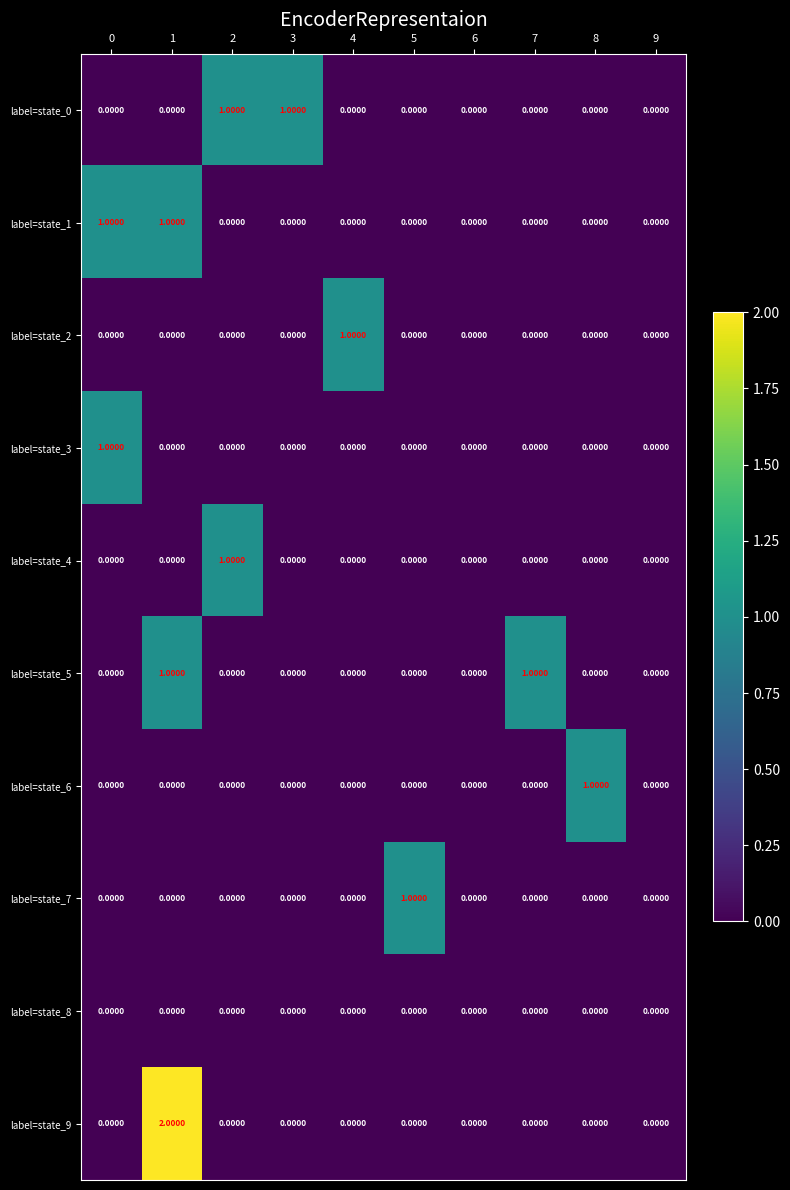

At which category is the sum across all series the highest?

1